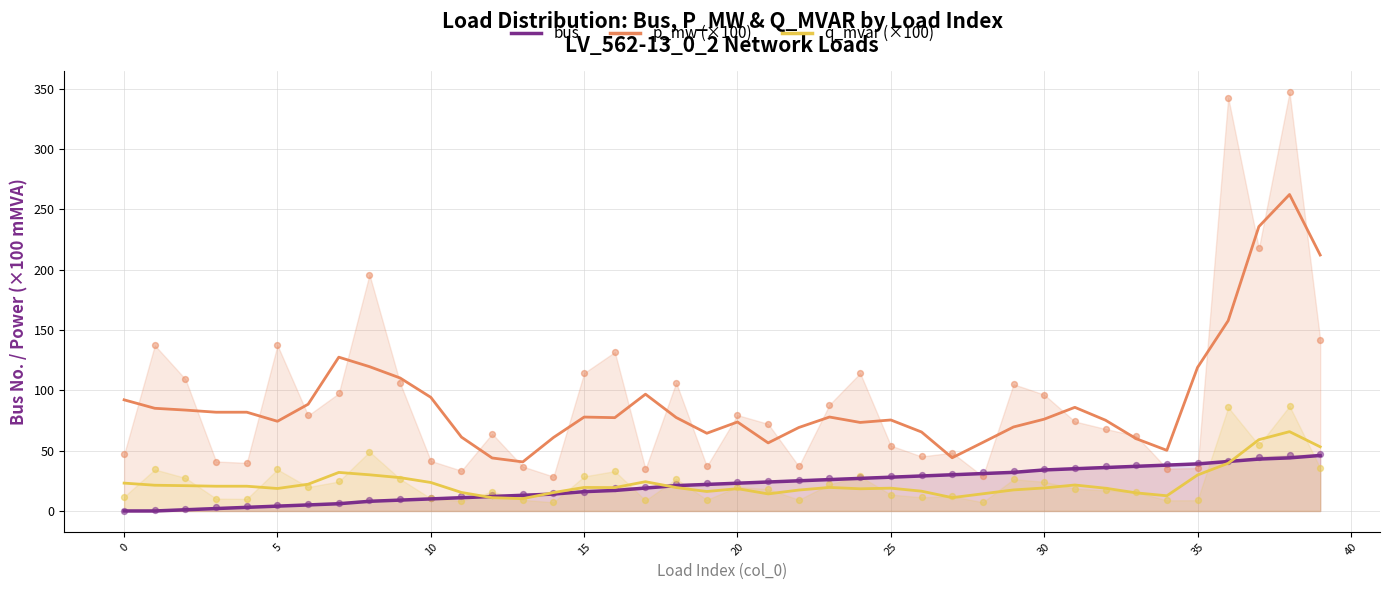

What is the maximum value for bus?

46.0